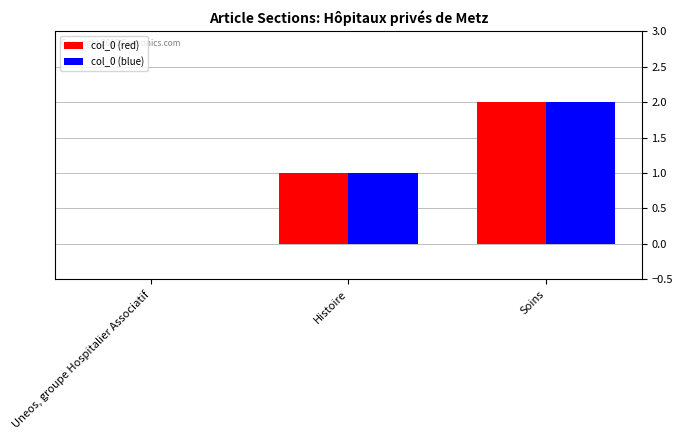

The value of col_0 (red) at Histoire is 1. True or false?

True